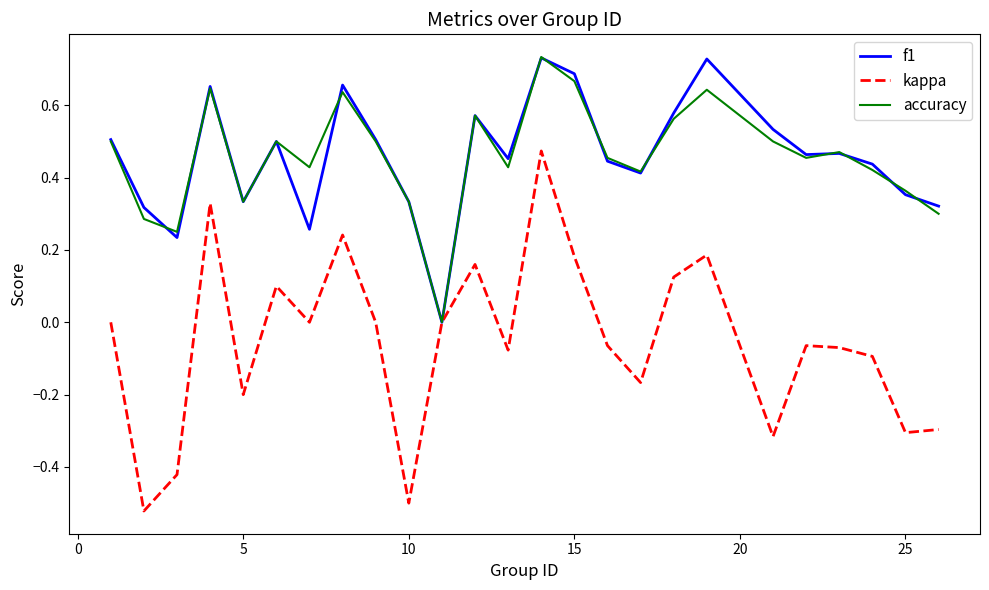

Which series has the largest range (max minus min)?

kappa